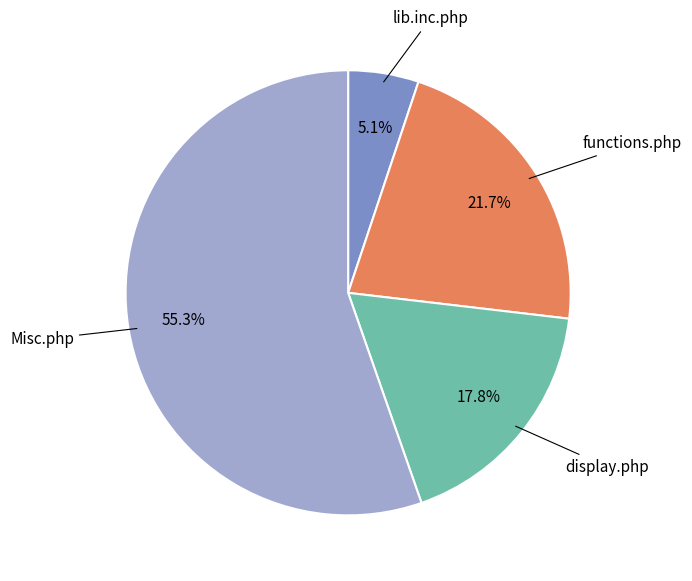

Does any single category account for the majority?

Yes